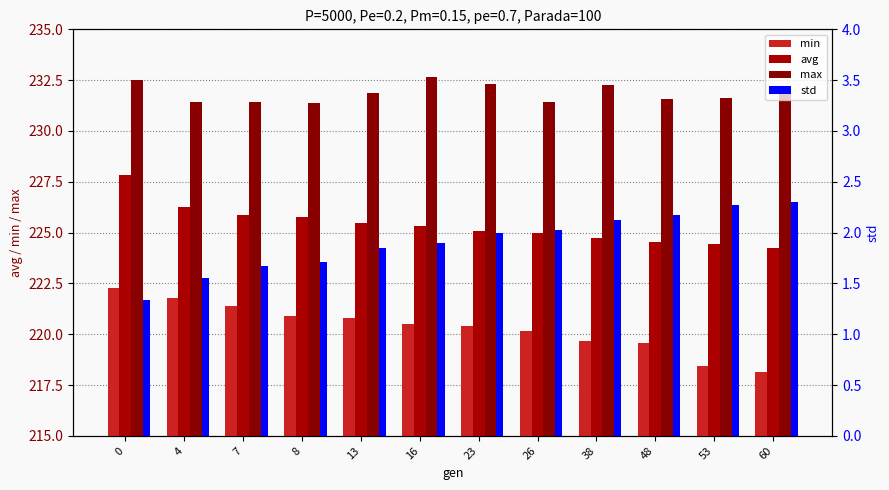

How many groups of bars are there?

12